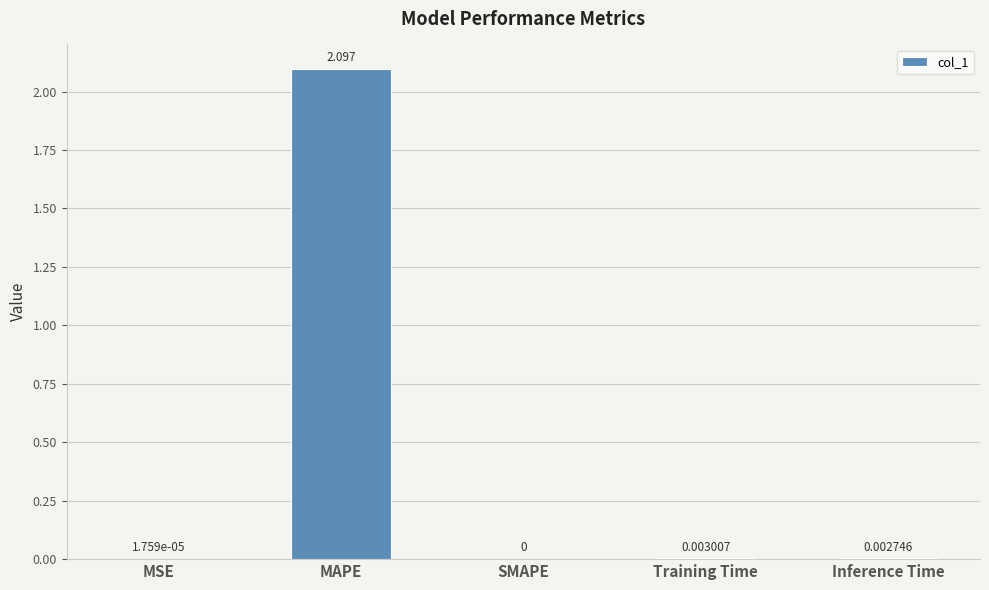

At which category does the chart reach its peak across all series?

MAPE